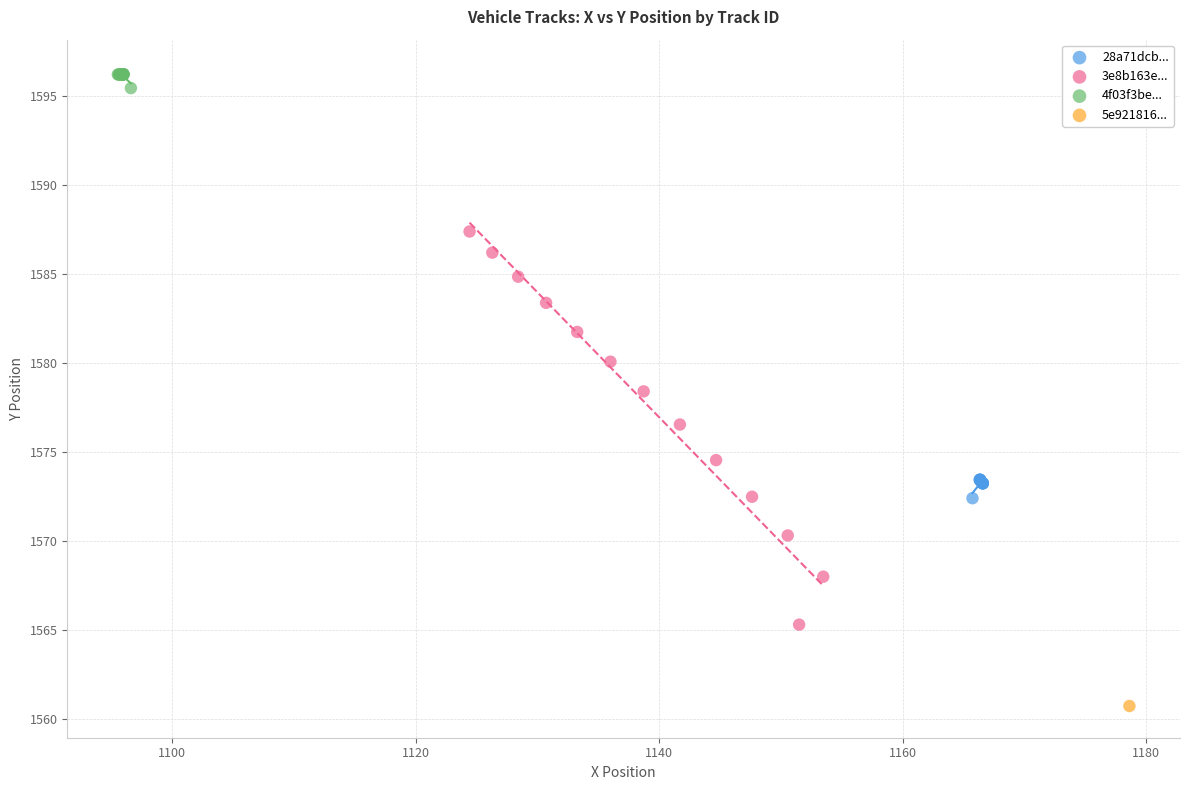

What are all the series names shown in the legend?

28a71dcb..., 3e8b163e..., 4f03f3be..., 5e921816...